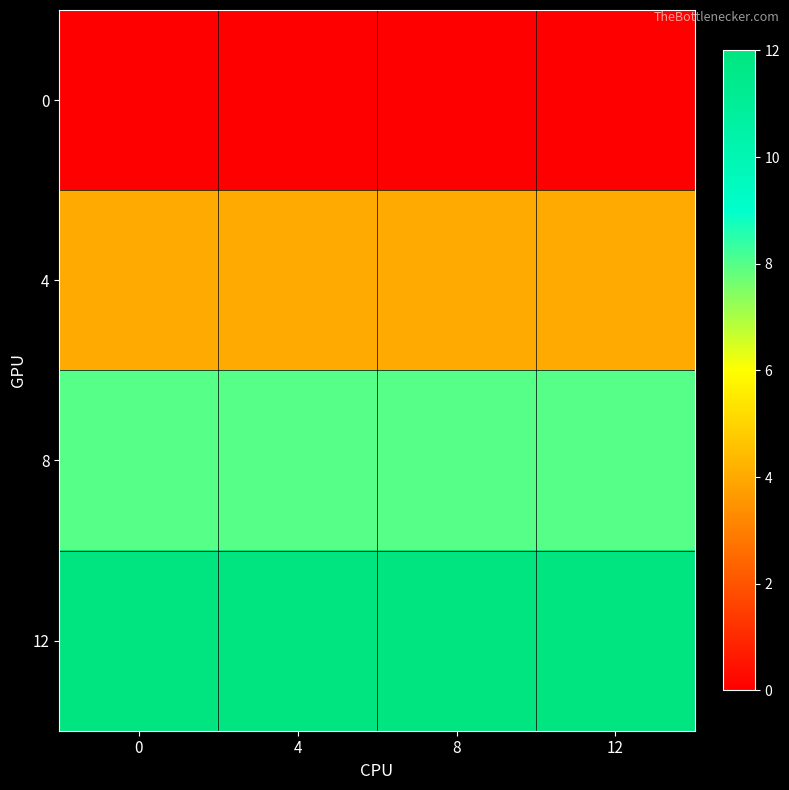

Reading left to right, what are all the values shown in this chart?

row_0: 0	0	0	0
row_1: 4	4	4	4
row_2: 8	8	8	8
row_3: 12	12	12	12